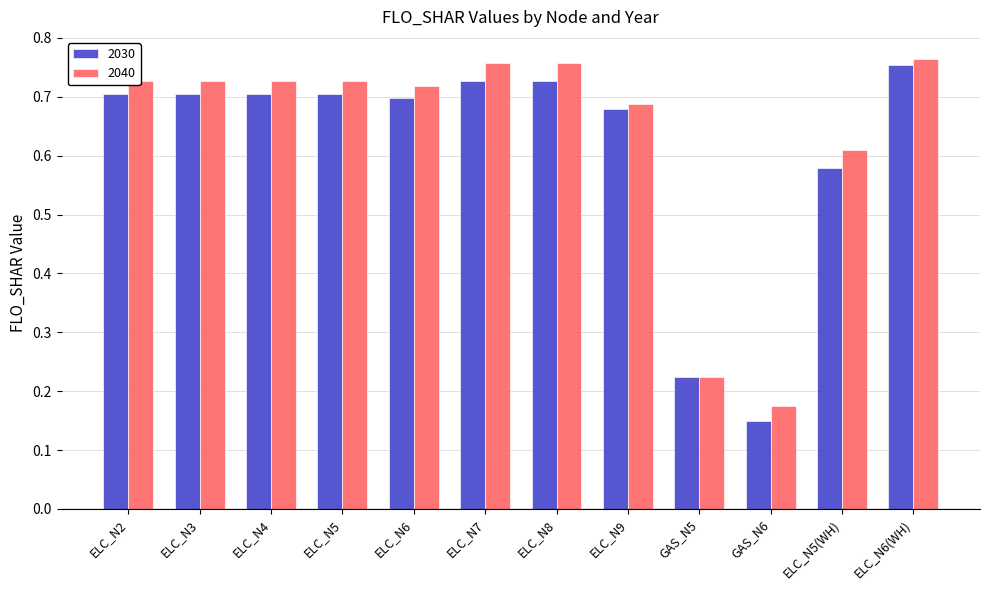

At how many categories does at least one series exceed 0?

12